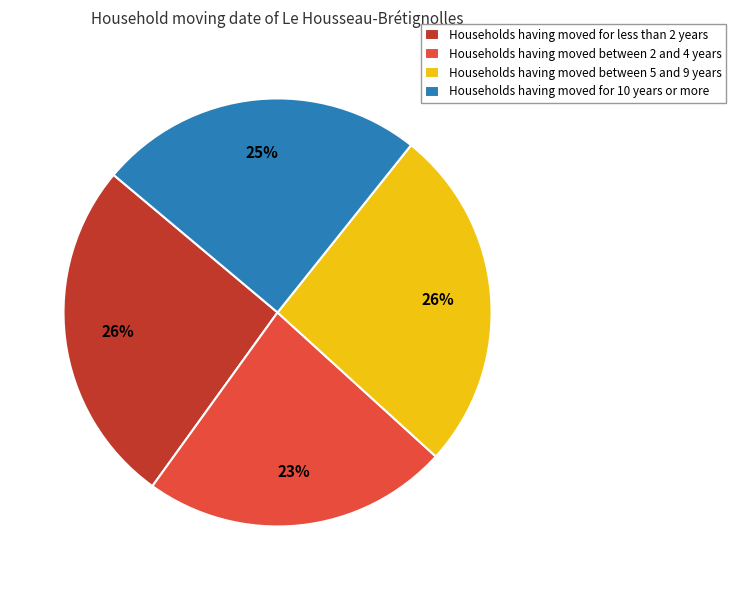

To the nearest percent, what portion does Households having moved for 10 years or more represent?

25%